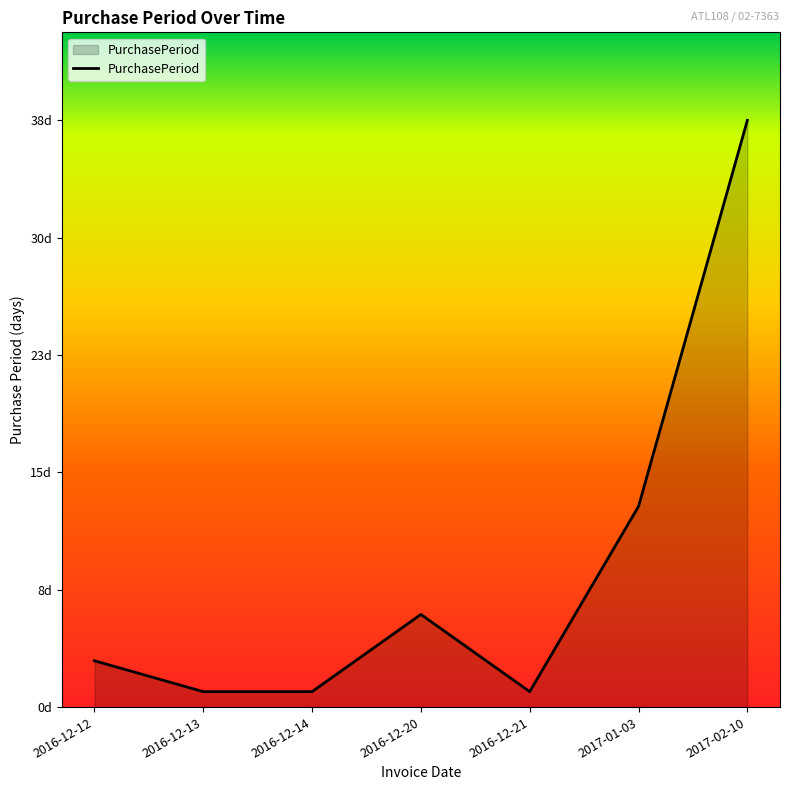

Is this an area chart (filled region under the line)?

Yes